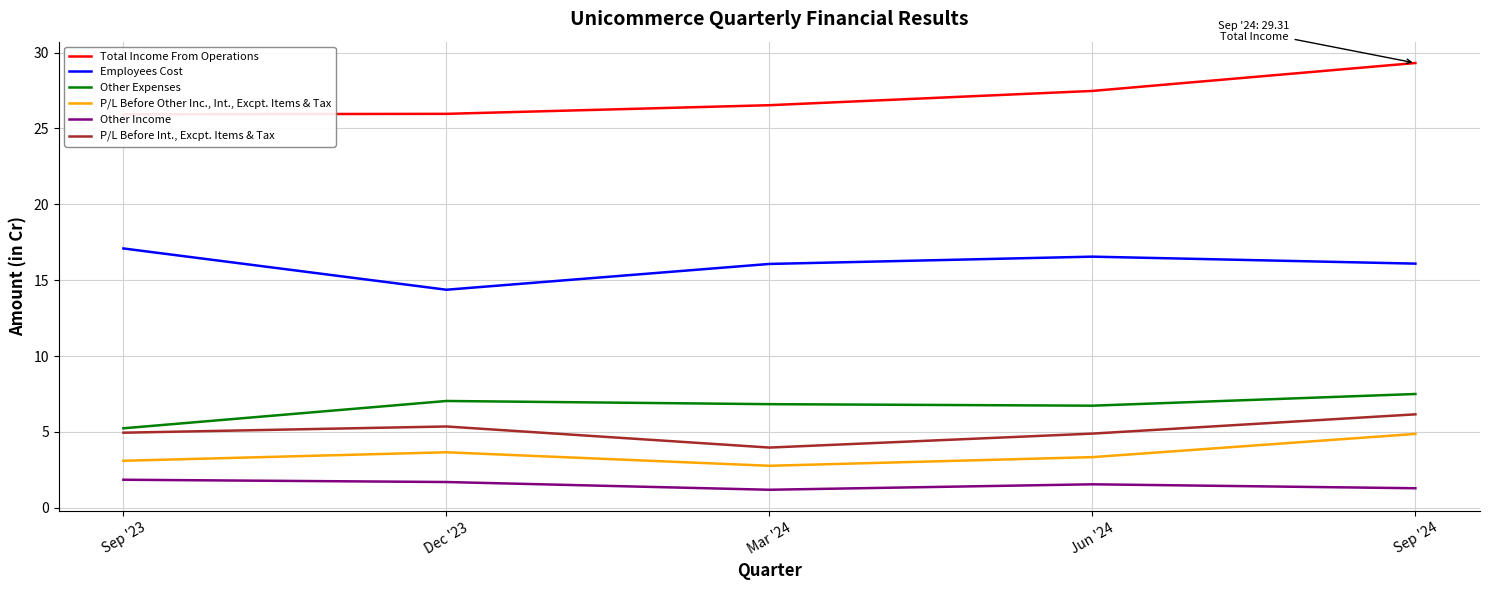

Reading left to right, what are all the values shown in this chart?

Total Income From Operations: Sep '23=25.9	Dec '23=26.0	Mar '24=26.5	Jun '24=27.5	Sep '24=29.3
Employees Cost: Sep '23=17.1	Dec '23=14.4	Mar '24=16.1	Jun '24=16.6	Sep '24=16.1
Other Expenses: Sep '23=5.2	Dec '23=7.0	Mar '24=6.8	Jun '24=6.7	Sep '24=7.5
P/L Before Other Inc., Int., Excpt. Items & Tax: Sep '23=3.1	Dec '23=3.7	Mar '24=2.8	Jun '24=3.3	Sep '24=4.9
Other Income: Sep '23=1.9	Dec '23=1.7	Mar '24=1.2	Jun '24=1.6	Sep '24=1.3
P/L Before Int., Excpt. Items & Tax: Sep '23=5.0	Dec '23=5.4	Mar '24=4.0	Jun '24=4.9	Sep '24=6.2